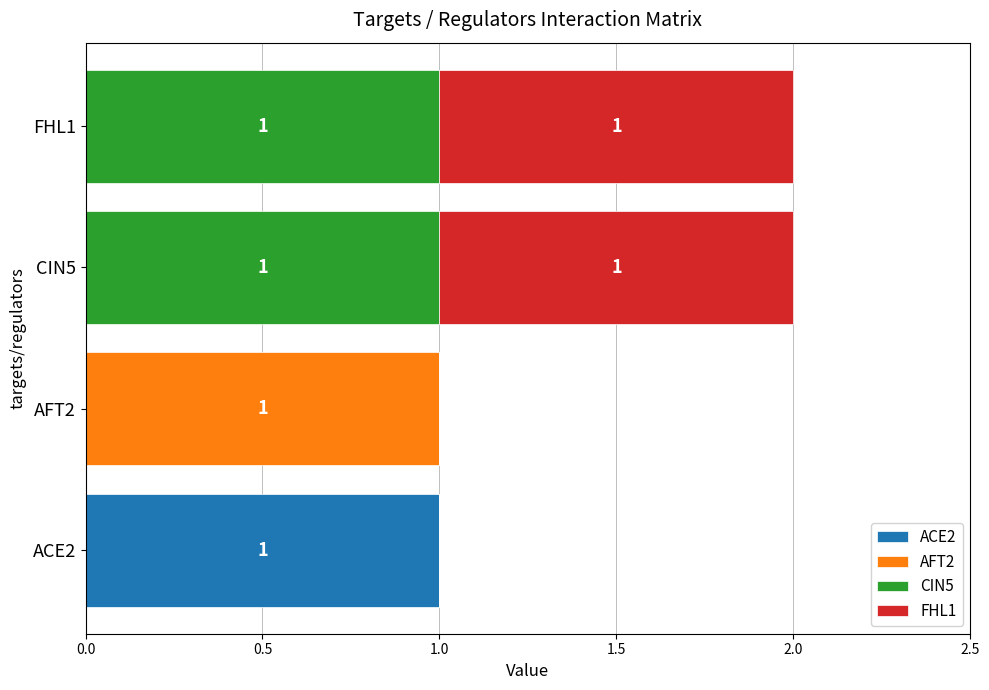

How many data points does each series have?

4